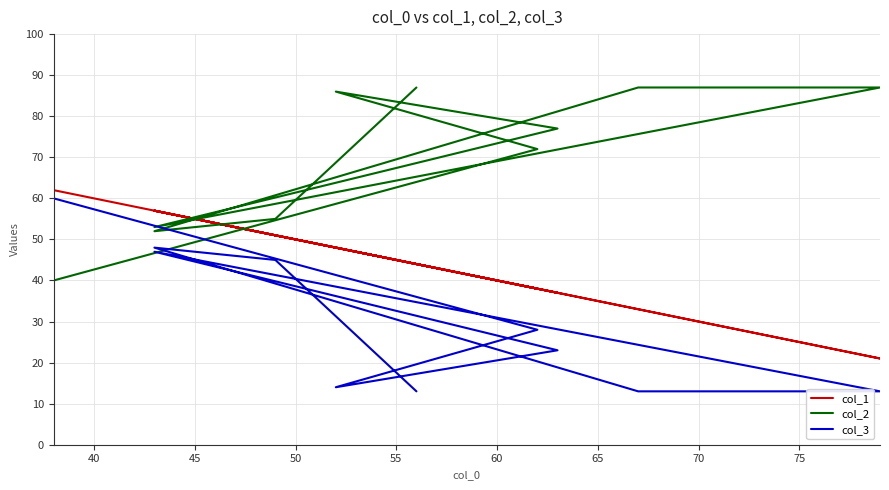

How many data points in col_3 are less than 28?

5